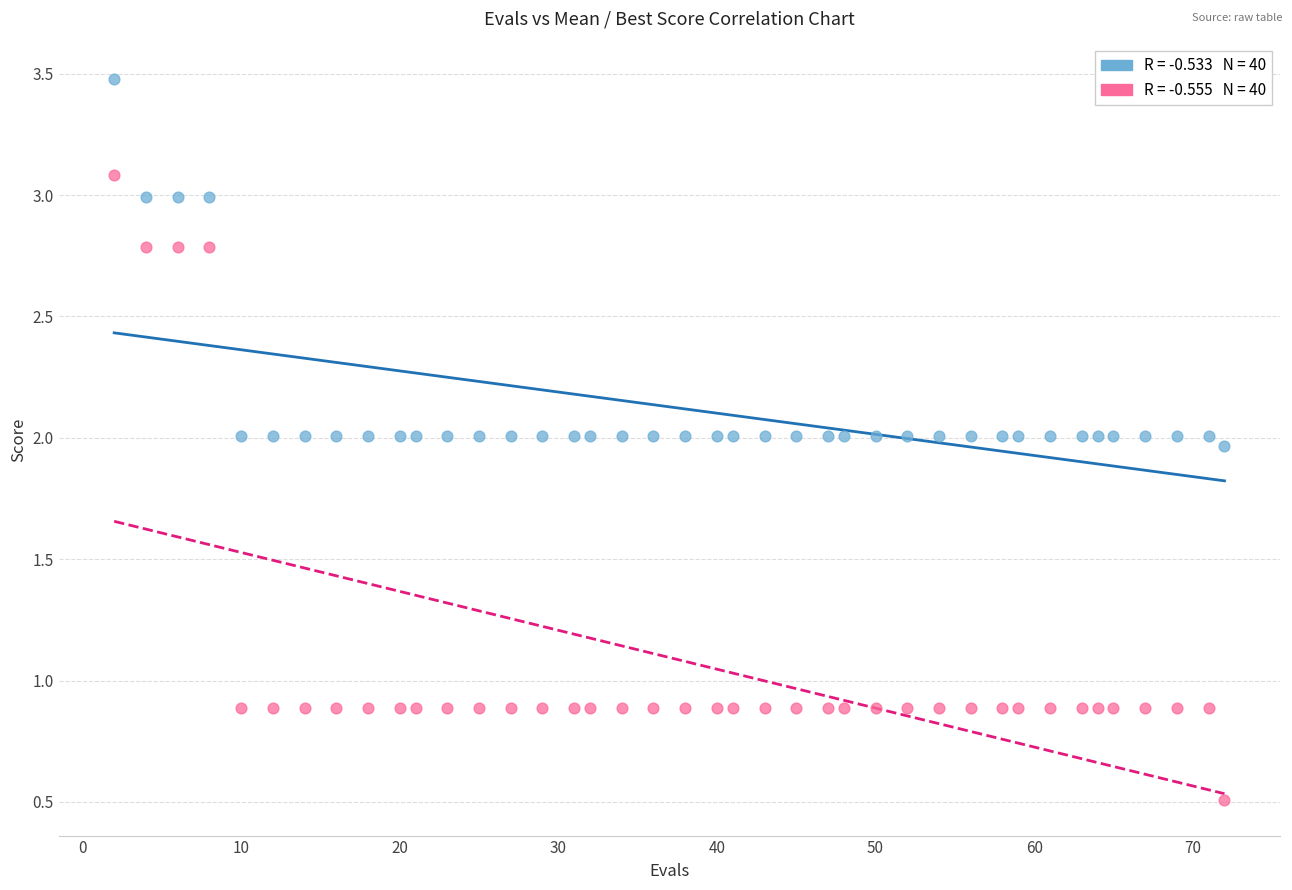

Across all data points, what is the range of X values (max minus min)?

70.0